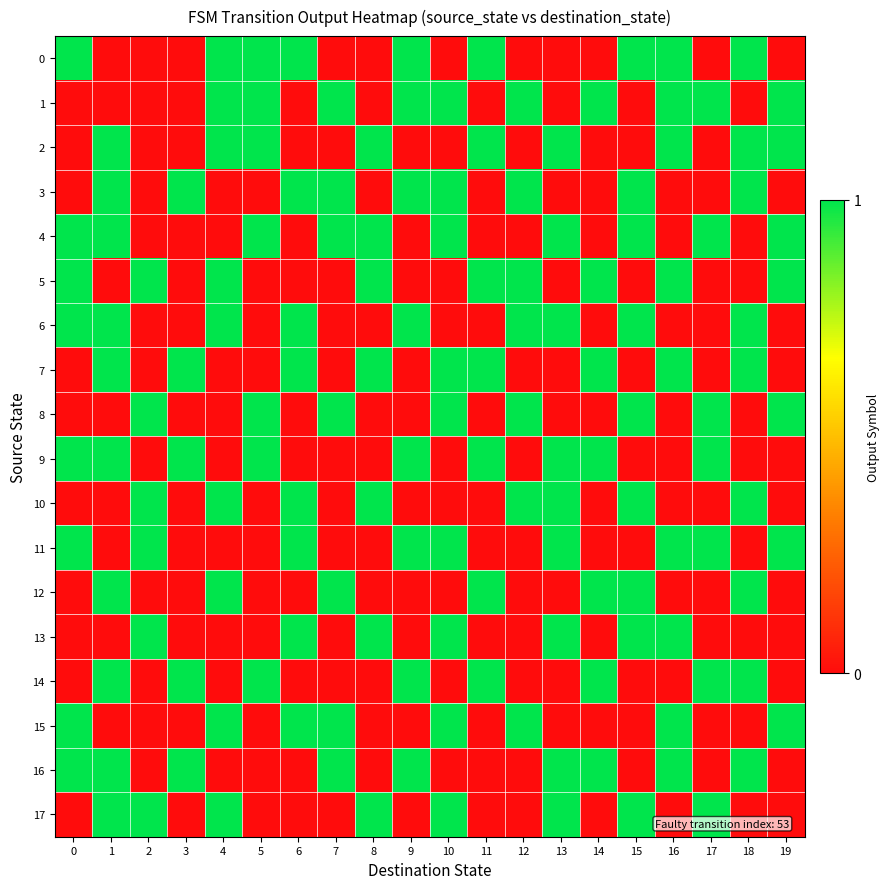

At how many categories does at least one series exceed 0?

20